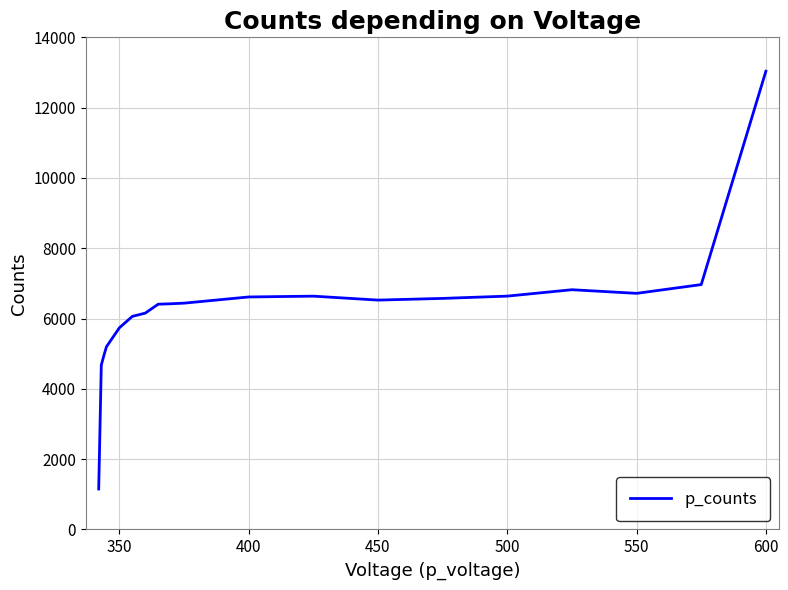

What is the sum of all values?

119721